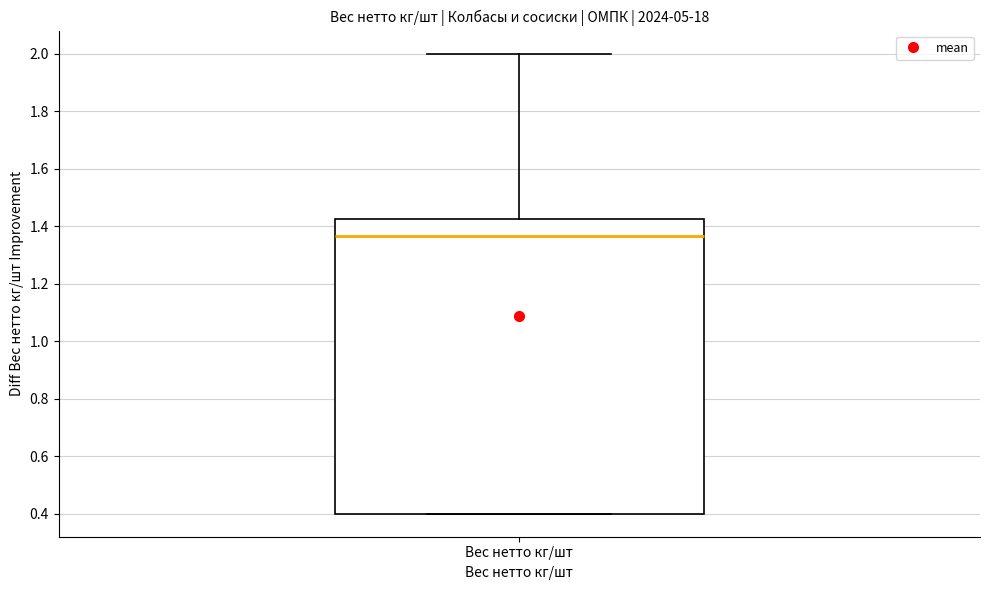

Read this box plot against the y-axis: the position of the median line, the range covered by the box, and the ends of both whiskers. The values are not printed on the chart, so give them approximately, as read against the axis.

median 1.36, box 0.40 to 1.42, whiskers 0.40 to 2.00